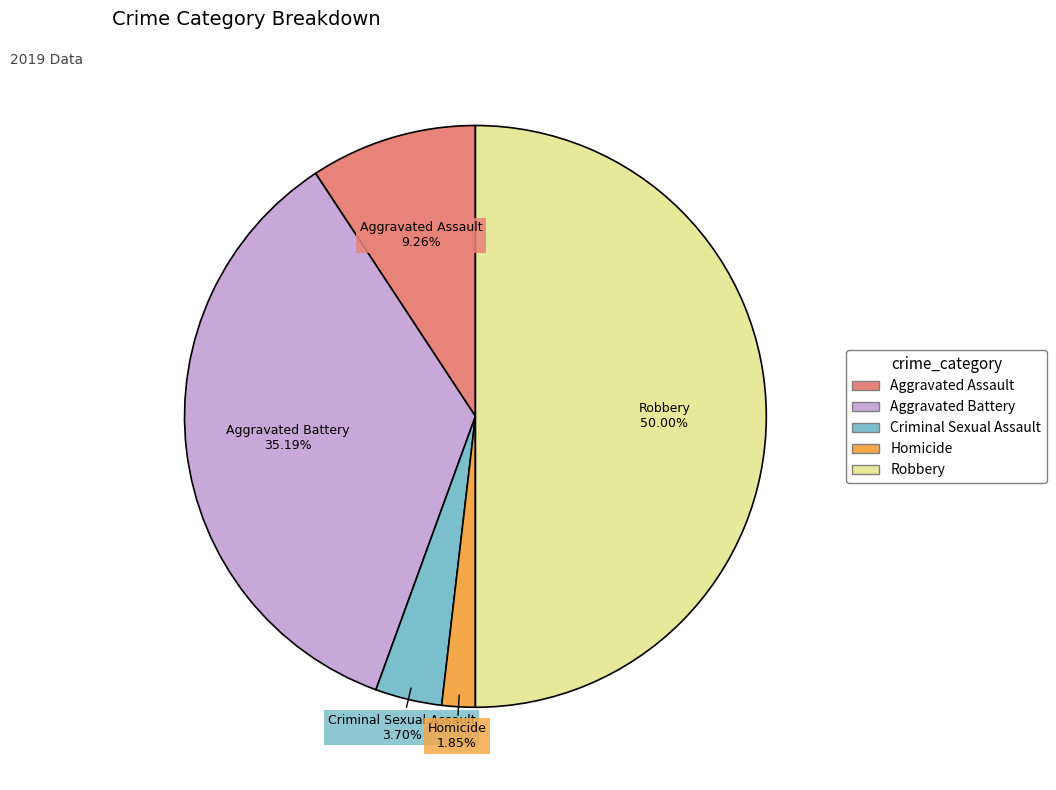

Rank the categories by value from highest to lowest.

Robbery, Aggravated Battery, Aggravated Assault, Criminal Sexual Assault, Homicide